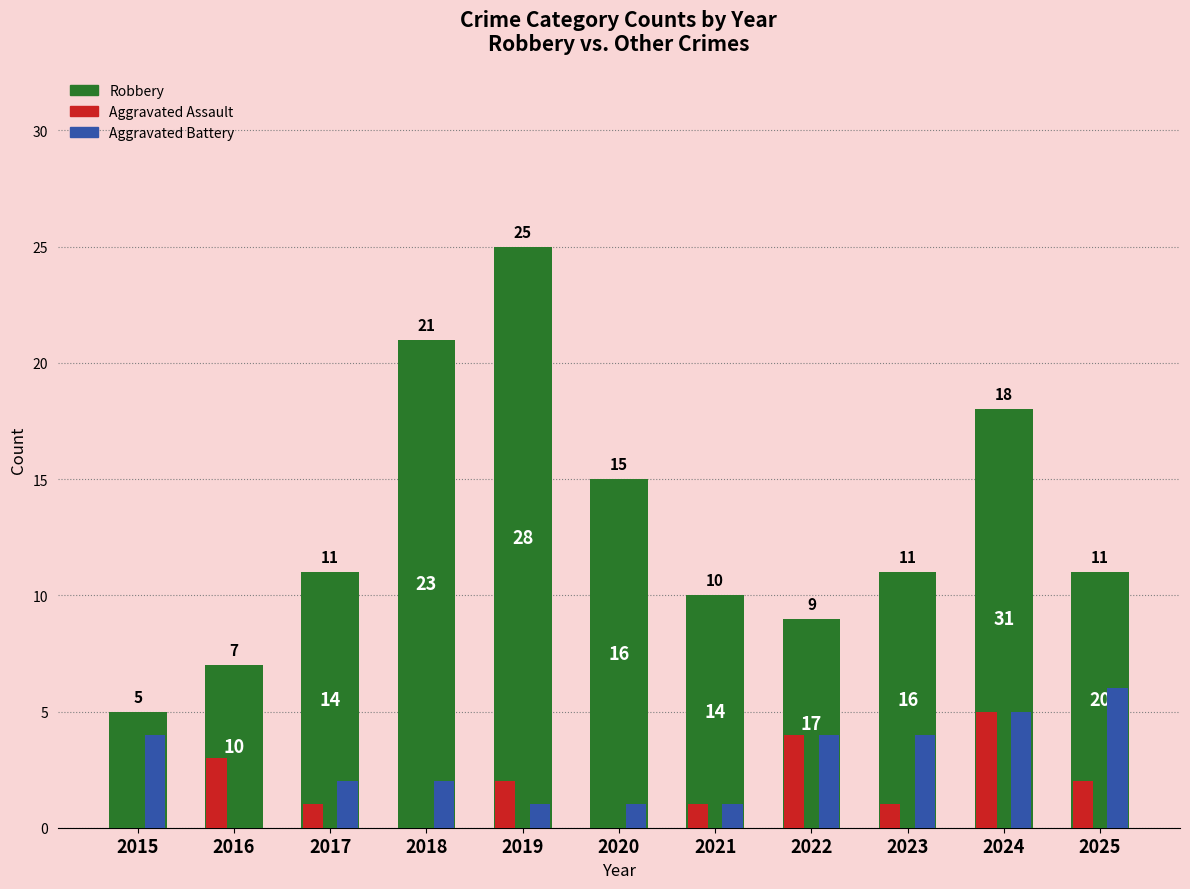

At which category does the chart reach its minimum across all series?

2015